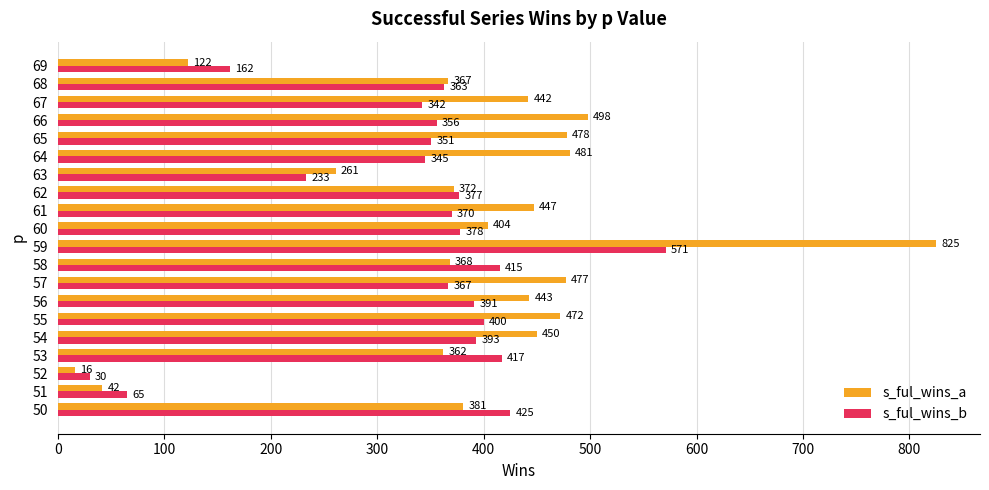

Which series changed the most between 50 and 57?

s_ful_wins_a